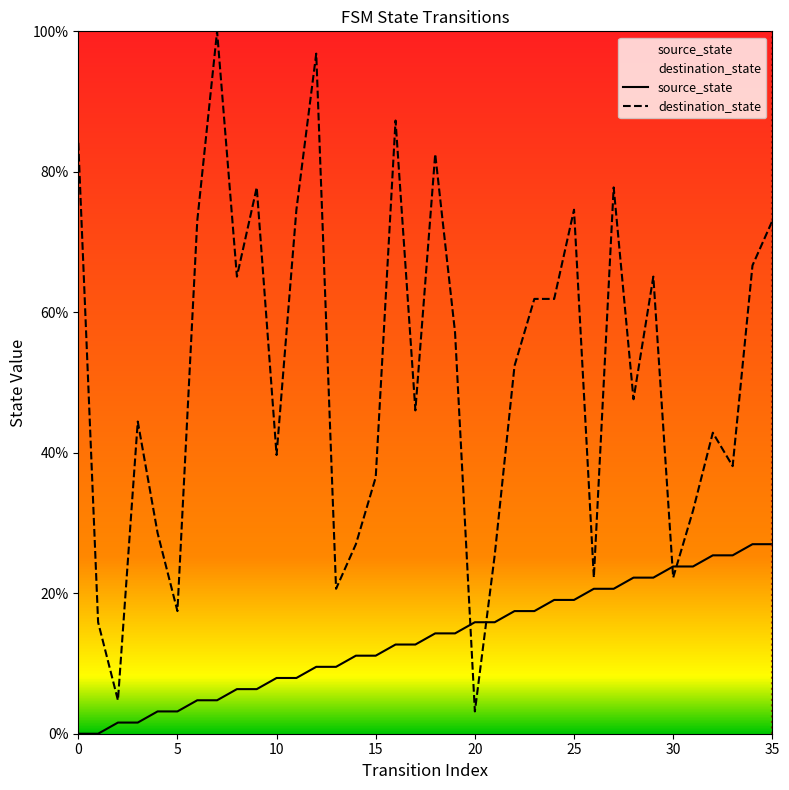

How many positive values does the source_state series have?

34